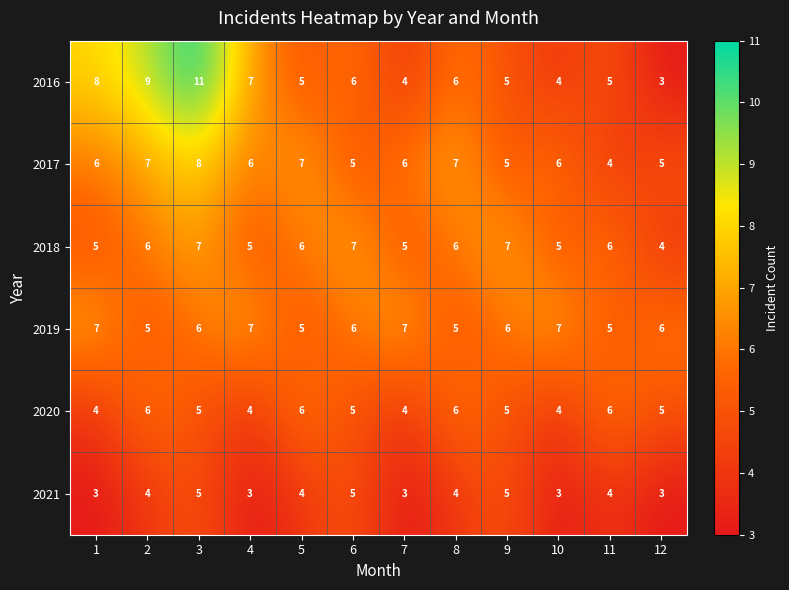

At which category is the sum across all series the highest?

3